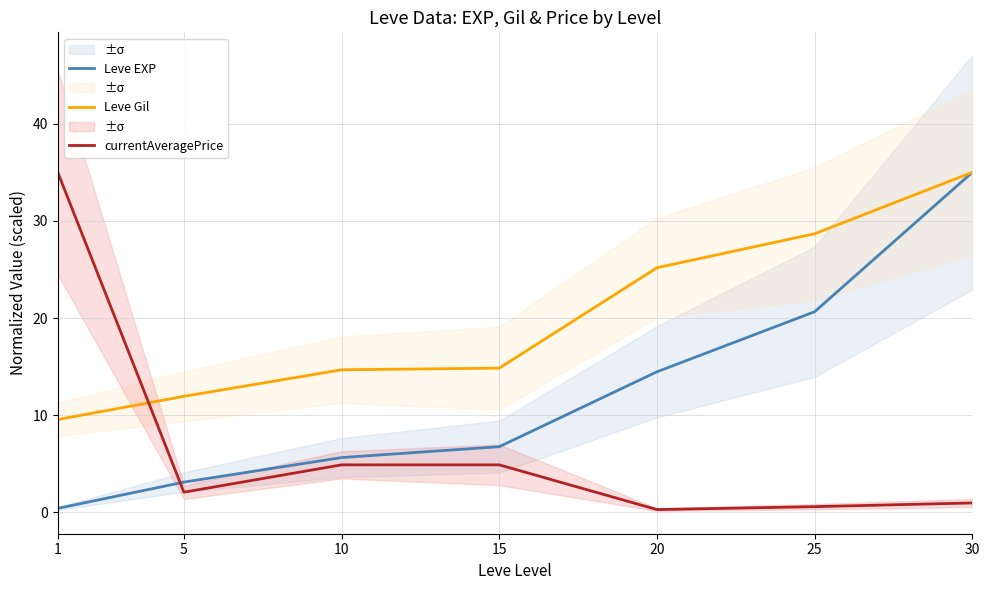

At which category does the chart reach its peak across all series?

30